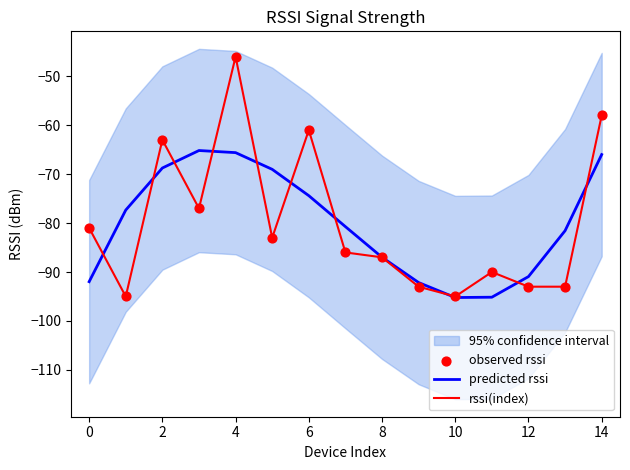

Which series has the largest total across all categories?

predicted rssi